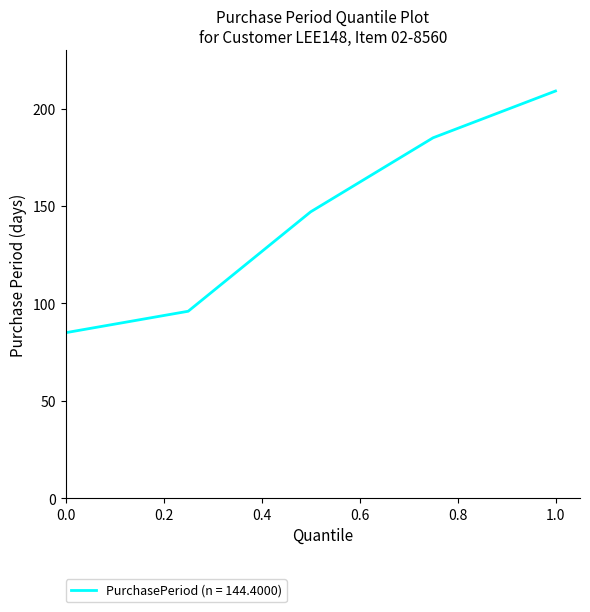

What is the minimum value shown in the chart?

85